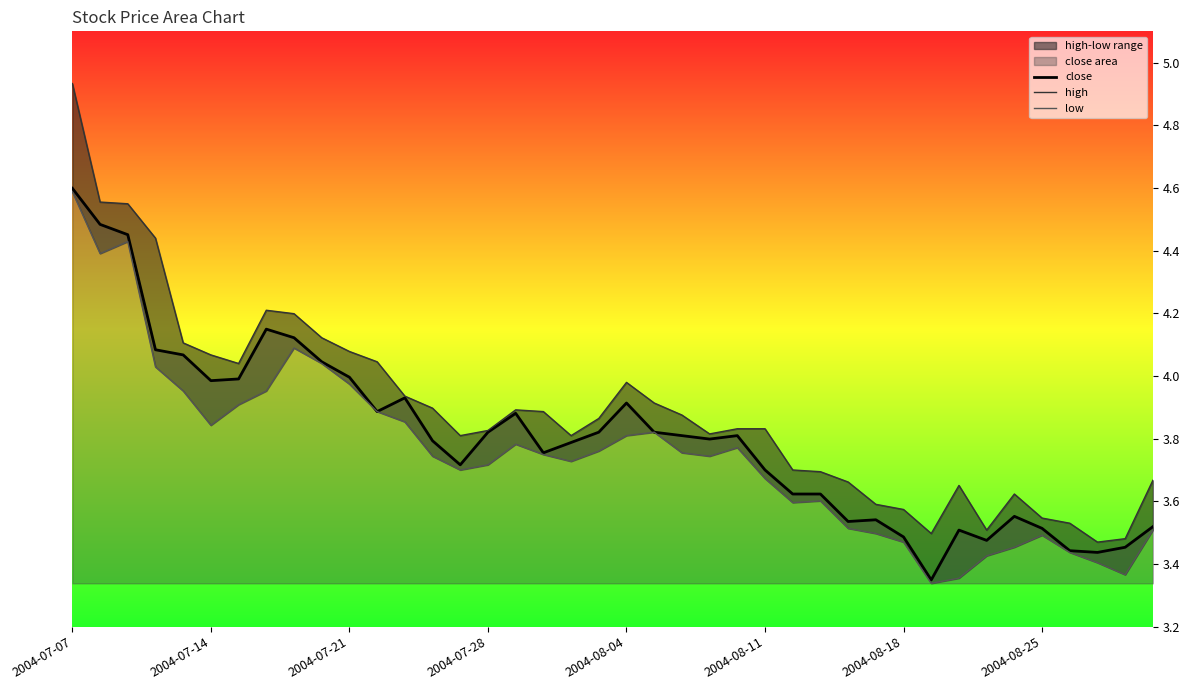

Reading right to left, transcribe all the data shown in this chart.

close: 3.5	3.5	3.4	3.4	3.5	3.6	3.5	3.5	3.3	3.5	3.5	3.5	3.6	3.6	3.7	3.8	3.8	3.8	3.8	3.9	3.8	3.8	3.8	3.9	3.8	3.7	3.8	3.9	3.9	4.0	4.0	4.1	4.1	4.0	4.0	4.1	4.1	4.5	4.5	4.6
high: 3.7	3.5	3.5	3.5	3.5	3.6	3.5	3.7	3.5	3.6	3.6	3.7	3.7	3.7	3.8	3.8	3.8	3.9	3.9	4.0	3.9	3.8	3.9	3.9	3.8	3.8	3.9	3.9	4.0	4.1	4.1	4.2	4.2	4.0	4.1	4.1	4.4	4.5	4.6	4.9
low: 3.5	3.4	3.4	3.4	3.5	3.5	3.4	3.4	3.3	3.5	3.5	3.5	3.6	3.6	3.7	3.8	3.7	3.8	3.8	3.8	3.8	3.7	3.7	3.8	3.7	3.7	3.7	3.9	3.9	4.0	4.0	4.1	4.0	3.9	3.8	4.0	4.0	4.4	4.4	4.6